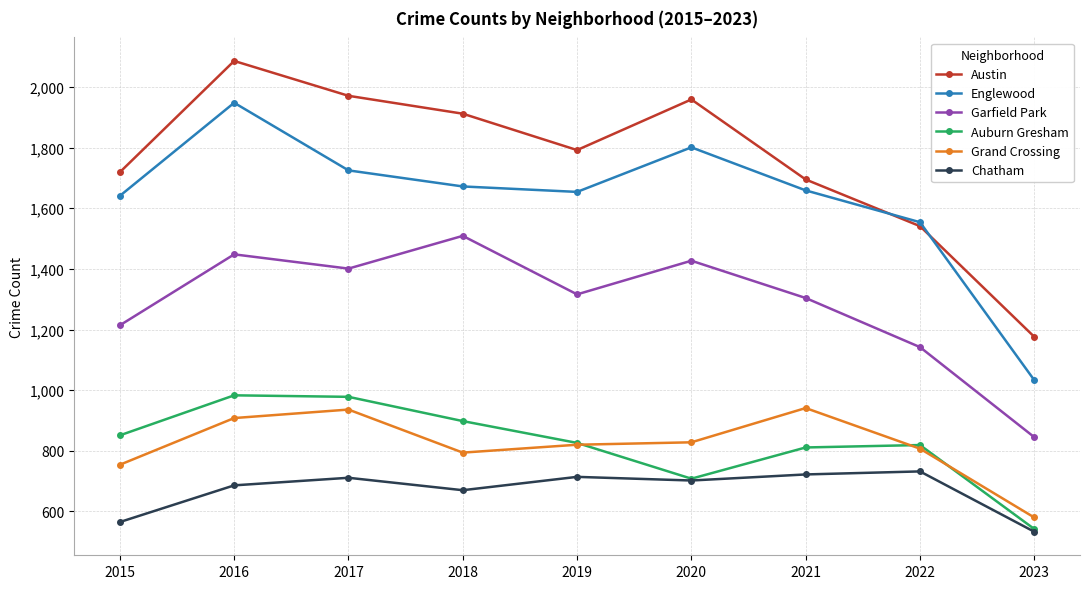

True or false: Englewood has a value of 2460 at 2017.

False